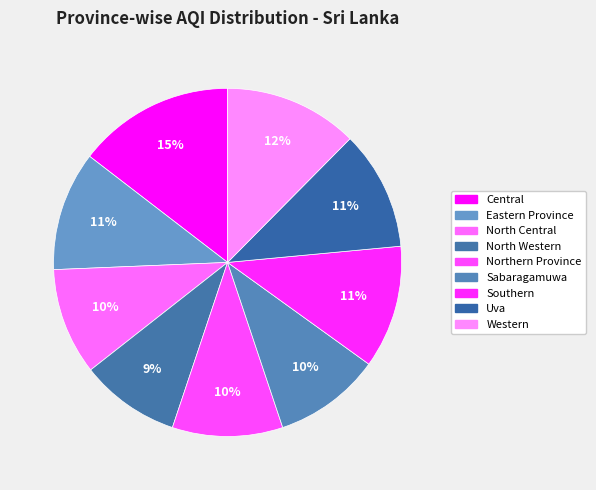

Is it true that Western is 12% of the pie?

True